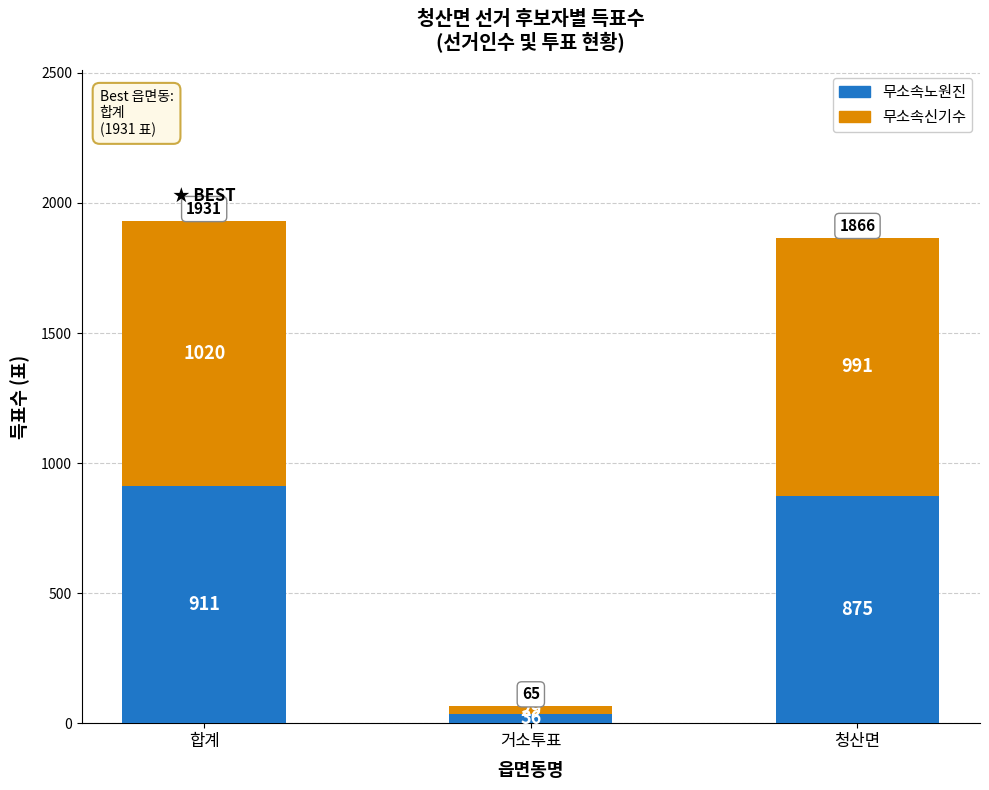

The 무소속노원진 series shows 911 at 합계. True or false?

True